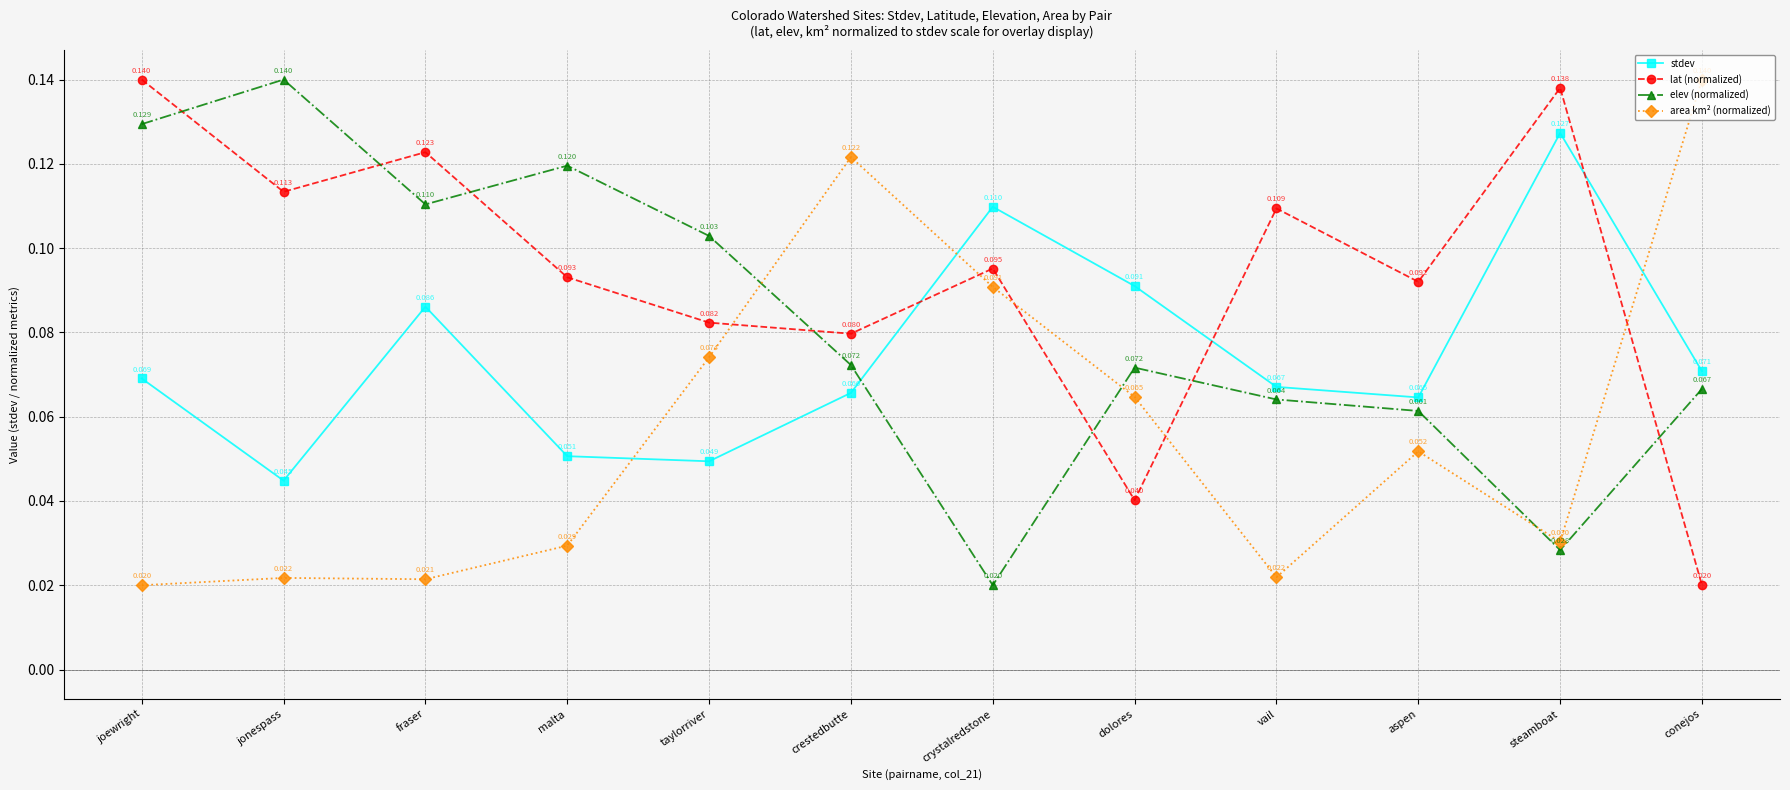

How many interior local peaks does the elev (normalized) series have?

3